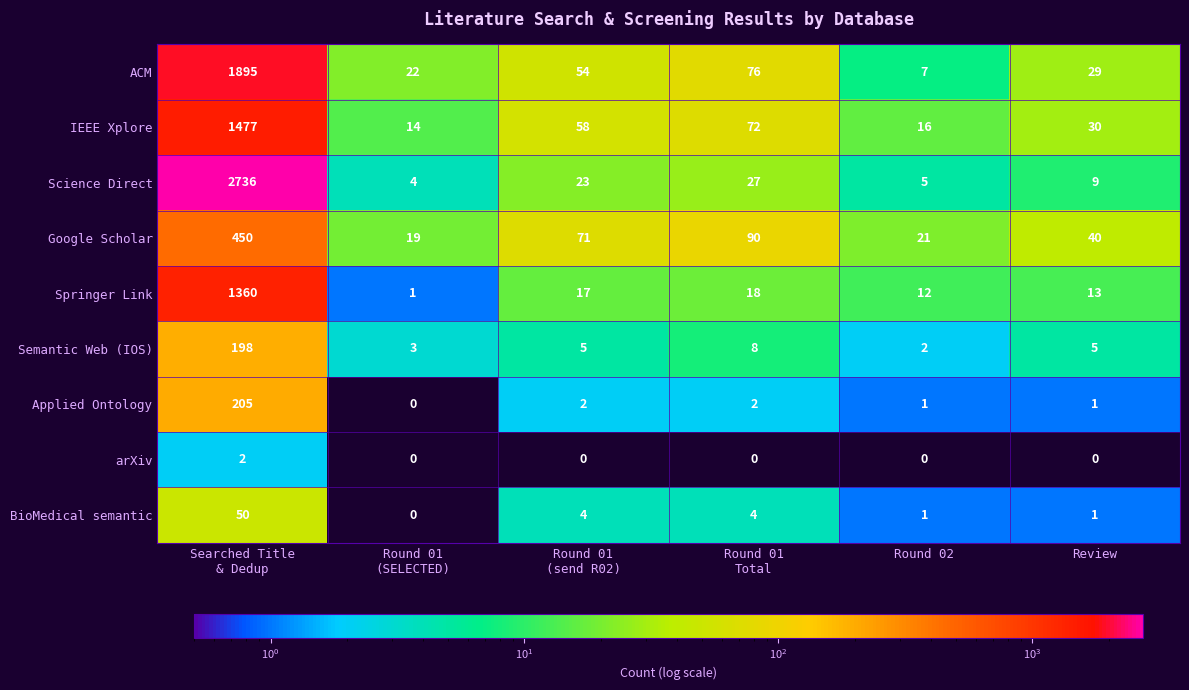

What is the maximum value shown in the chart?

2736